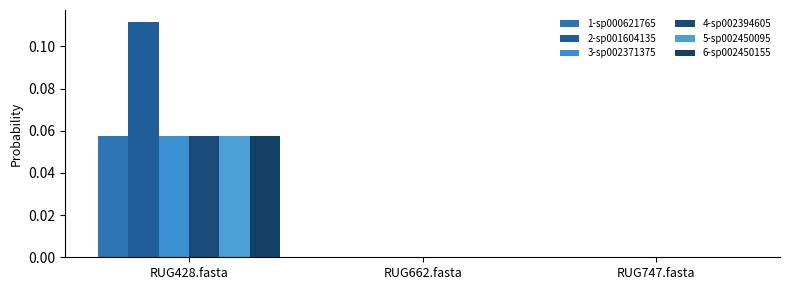

Reading left to right, what are all the values shown in this chart?

1-sp000621765: RUG428.fasta=0.1	RUG662.fasta=0.0	RUG747.fasta=0.0
2-sp001604135: RUG428.fasta=0.1	RUG662.fasta=0.0	RUG747.fasta=0.0
3-sp002371375: RUG428.fasta=0.1	RUG662.fasta=0.0	RUG747.fasta=0.0
4-sp002394605: RUG428.fasta=0.1	RUG662.fasta=0.0	RUG747.fasta=0.0
5-sp002450095: RUG428.fasta=0.1	RUG662.fasta=0.0	RUG747.fasta=0.0
6-sp002450155: RUG428.fasta=0.1	RUG662.fasta=0.0	RUG747.fasta=0.0